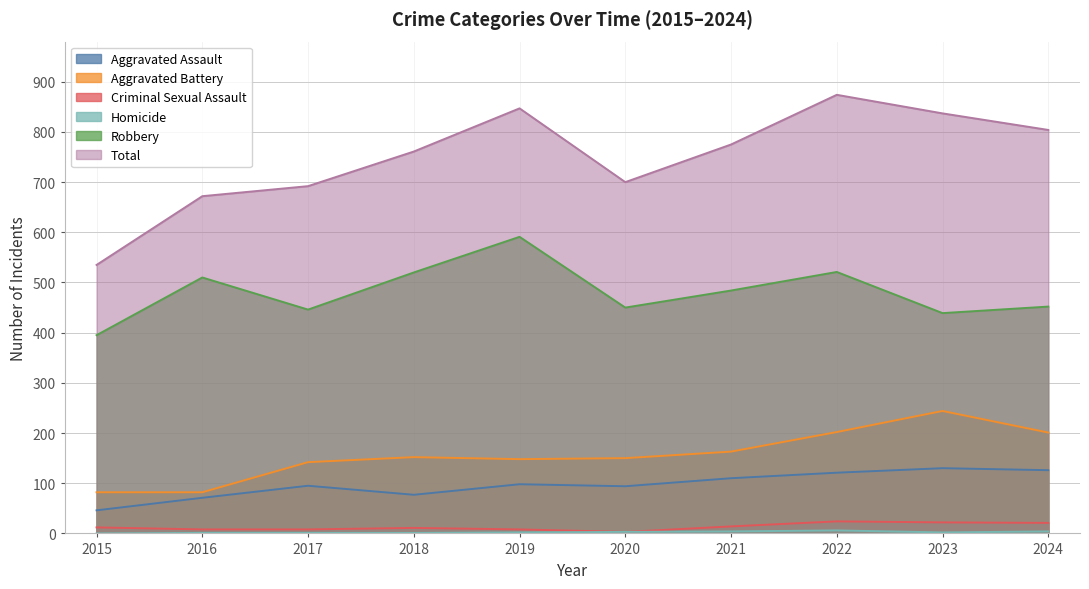

What is the difference between the maximum and minimum values in the Robbery series?

196